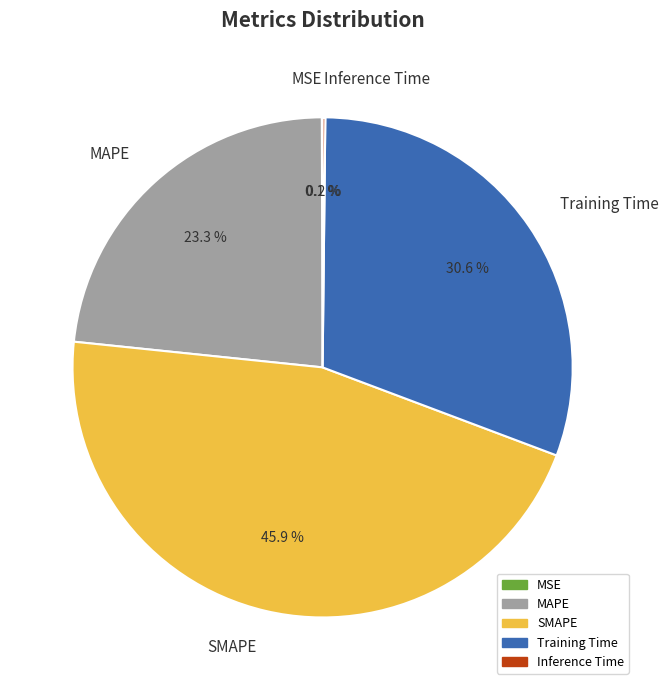

Does Training Time account for over 50% of the chart?

No